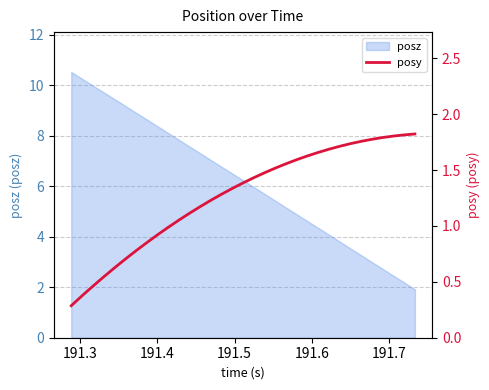

What is the lowest value of the posz series?

1.9